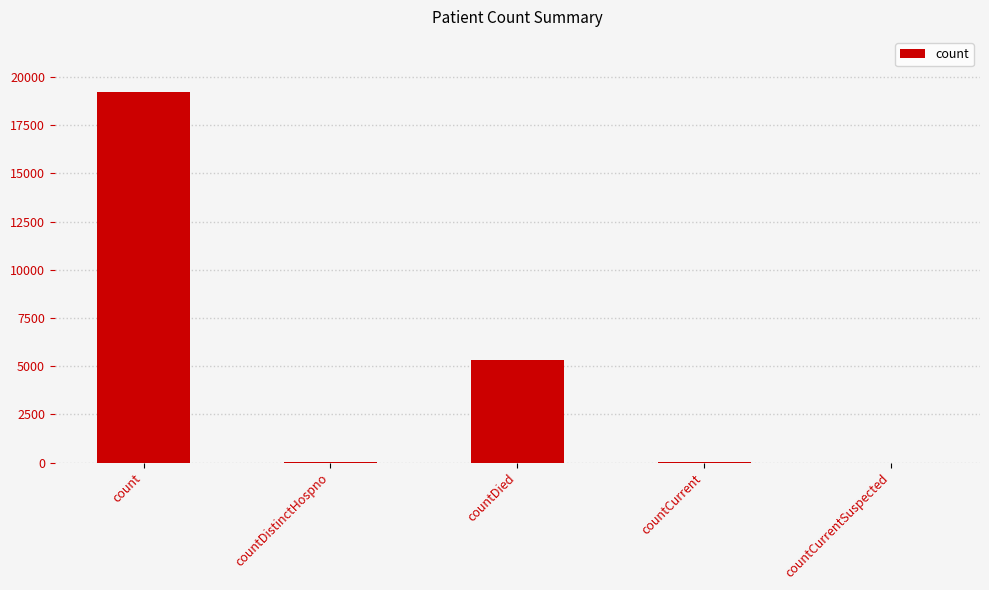

Between countDied and count, which is larger?

count